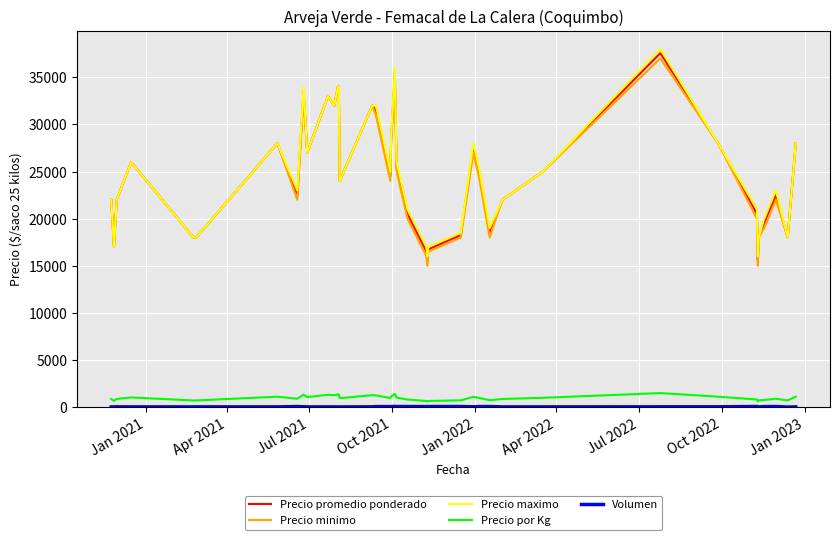

True or false: Precio maximo and Precio por Kg intersect in this chart.

False